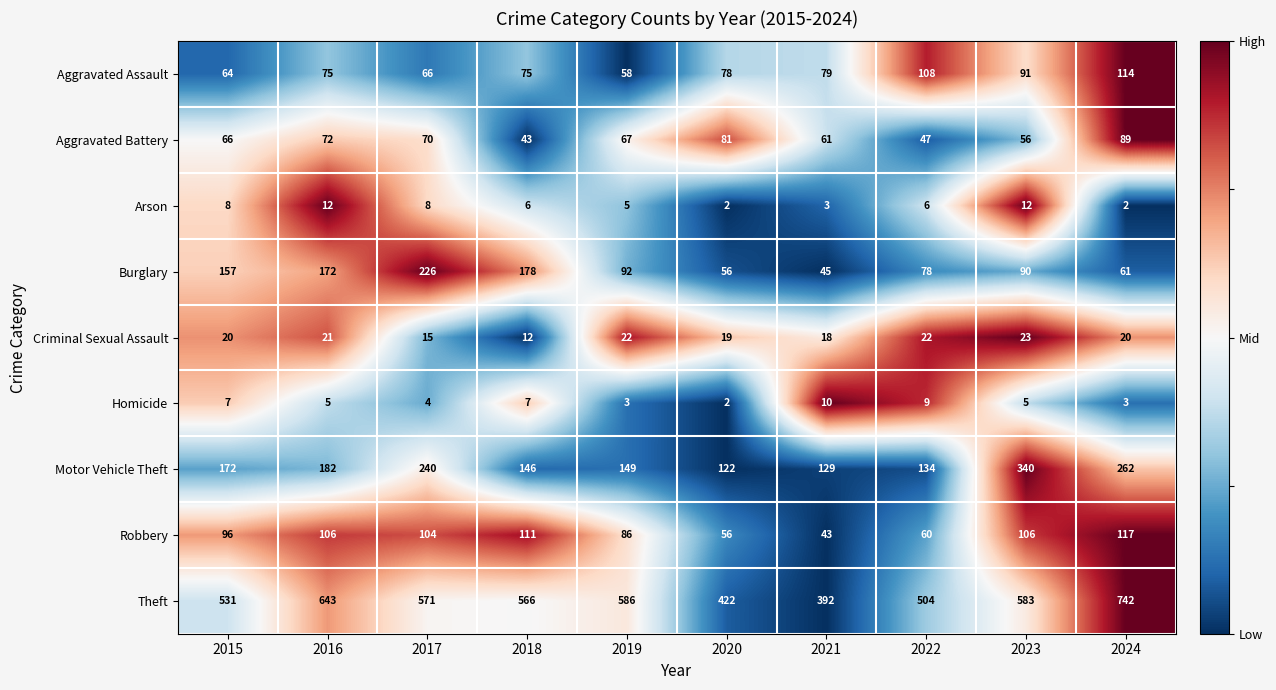

Which series has the largest total across all categories?

Theft